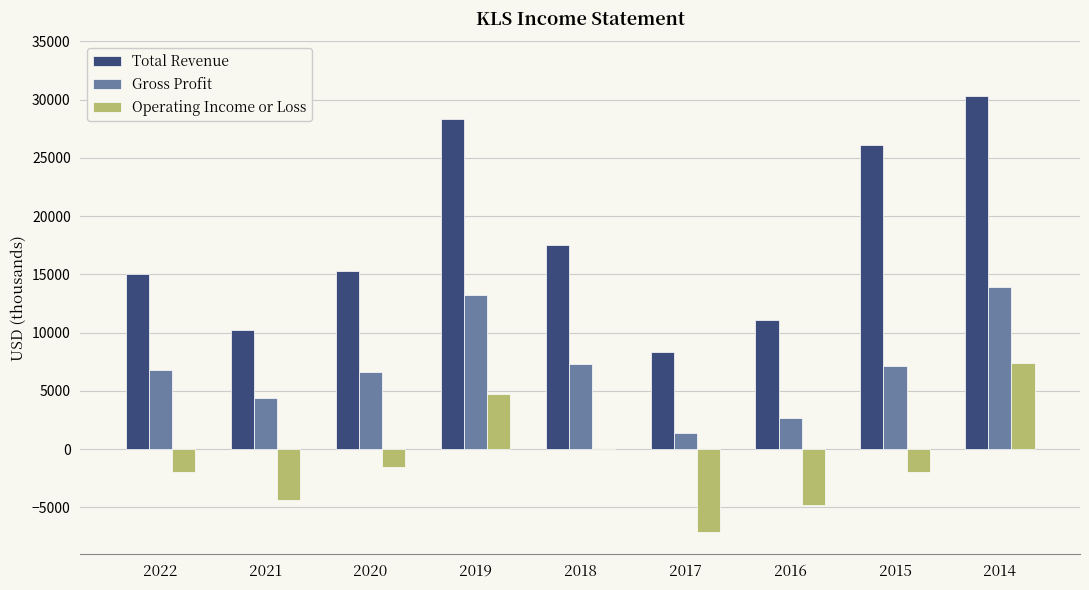

What is the difference between the Total Revenue values at 2015 and 2018?

8600